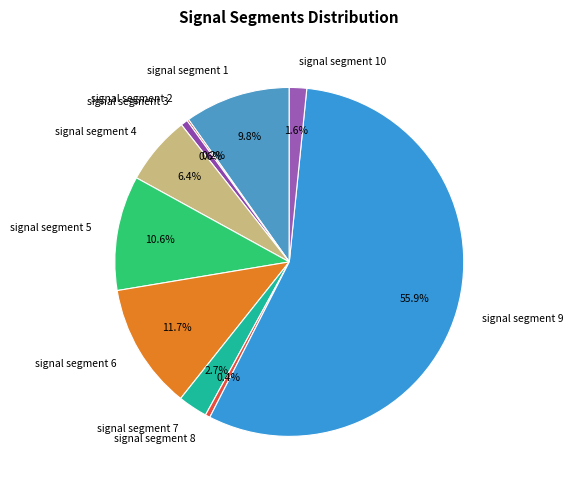

What is the largest slice in the pie chart?

signal segment 9